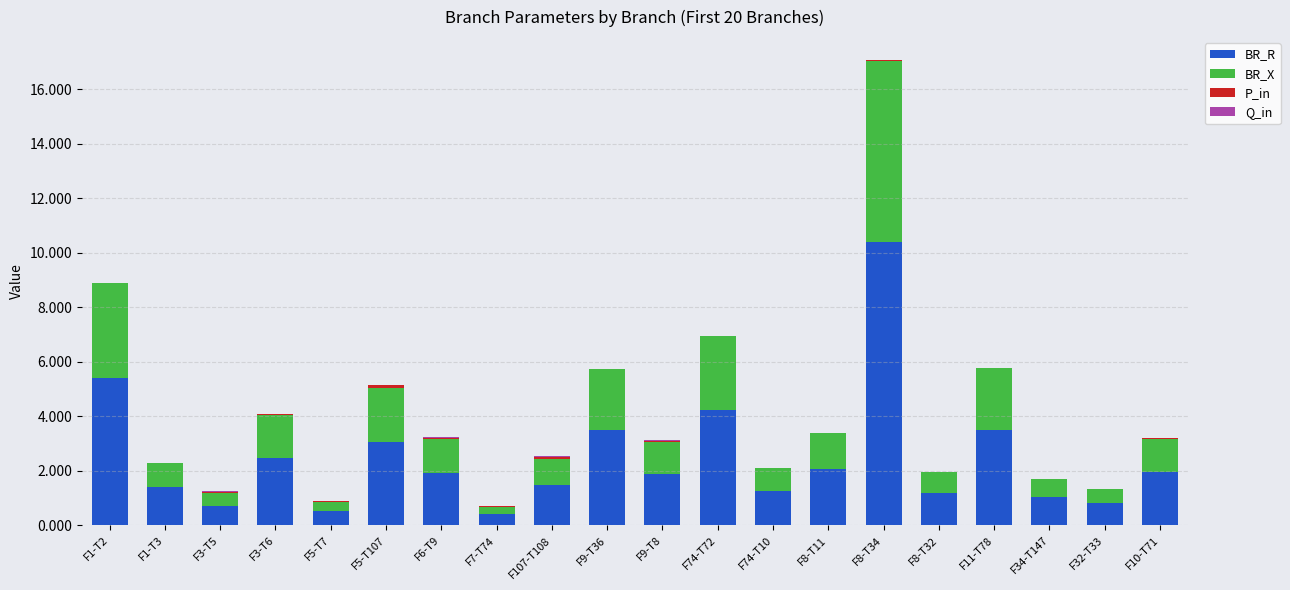

Is it true that BR_R equals 0.7 at F1-T3?

False